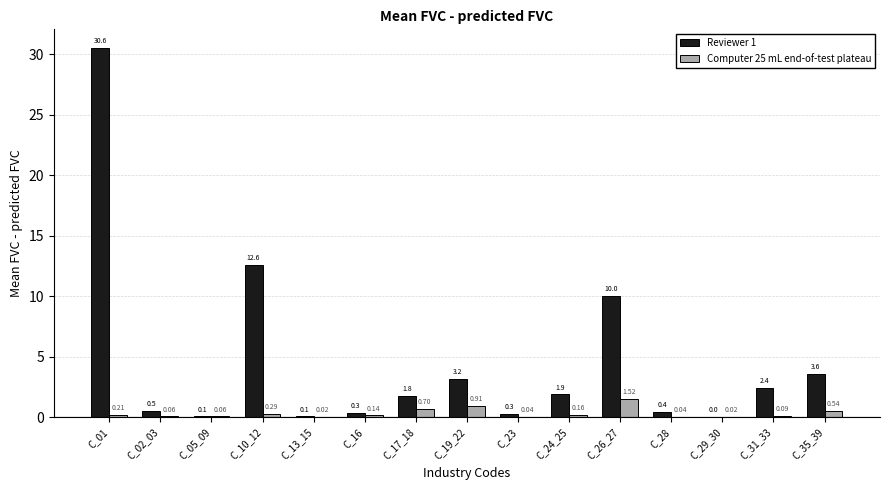

Which series has the largest total across all categories?

Reviewer 1